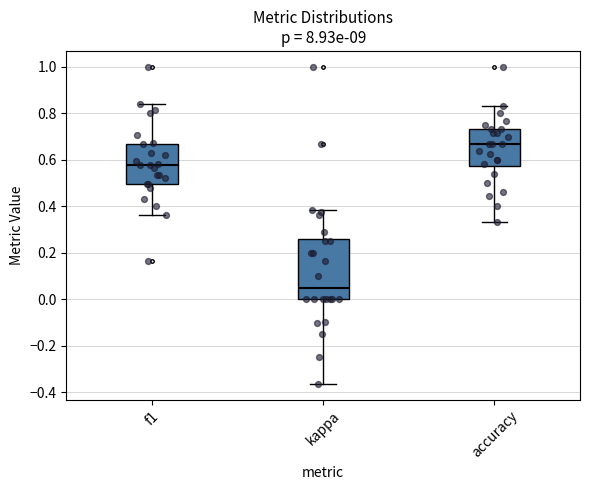

Where does the lower whisker of the box for kappa end on the y-axis? The values are not printed on the chart, so give them approximately, as read against the axis.

-0.36